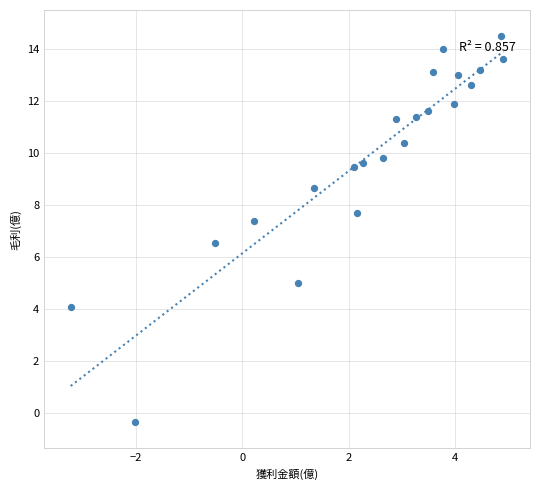

What is the range of X values (max minus min)?

8.1